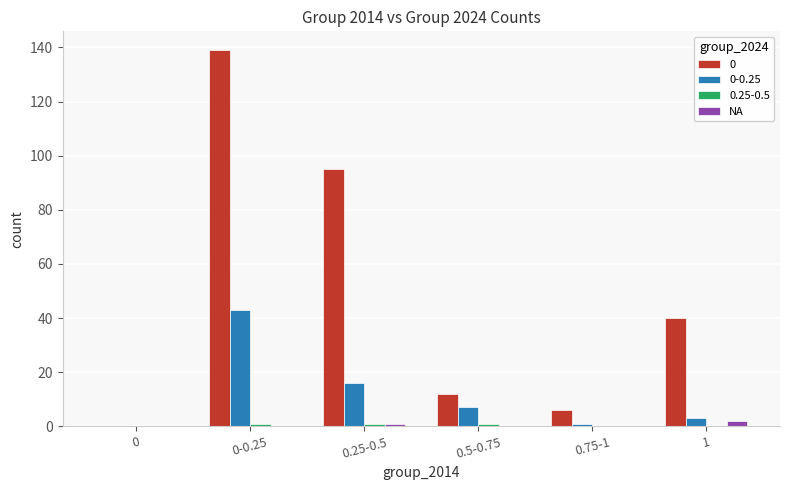

Which label corresponds to the largest value in the chart?

0-0.25